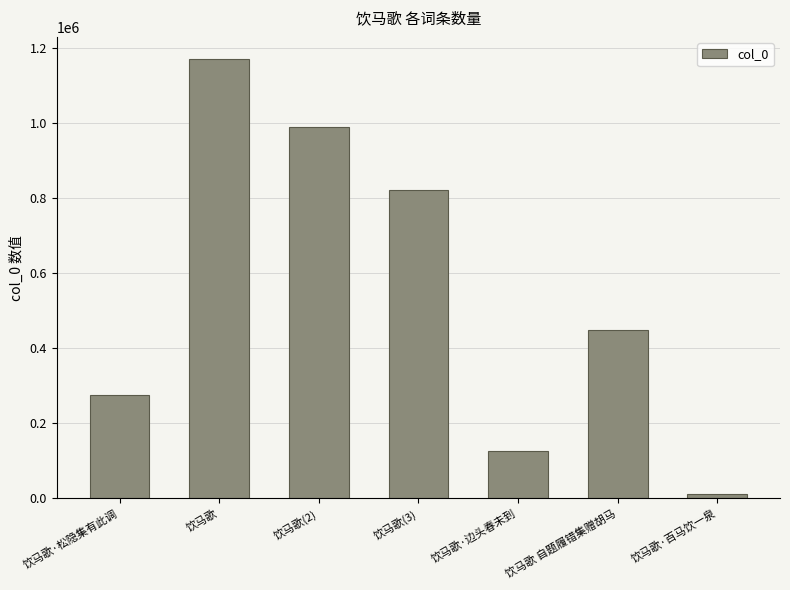

Read the value at 饮马歌(2).

989916